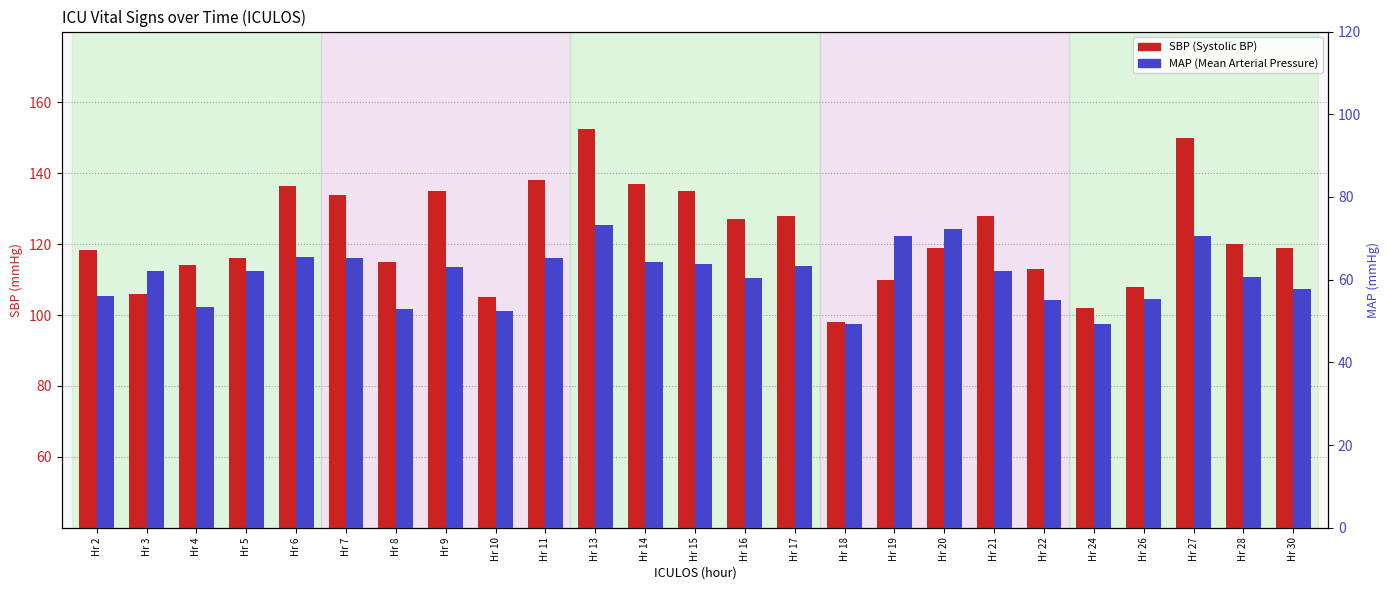

List the labels in order of MAP value, smallest first.

Hr 18, Hr 24, Hr 10, Hr 8, Hr 4, Hr 22, Hr 26, Hr 2, Hr 30, Hr 16, Hr 28, Hr 3, Hr 5, Hr 21, Hr 9, Hr 17, Hr 15, Hr 14, Hr 7, Hr 11, Hr 6, Hr 19, Hr 27, Hr 20, Hr 13